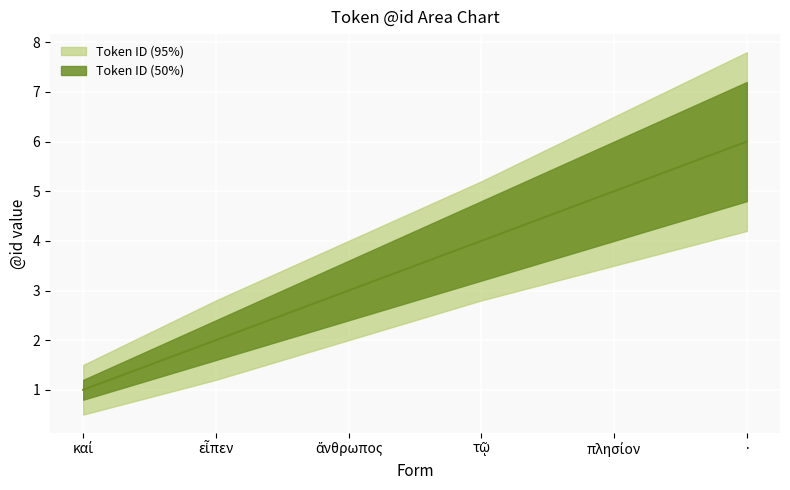

Is this an area chart (filled region under the line)?

No